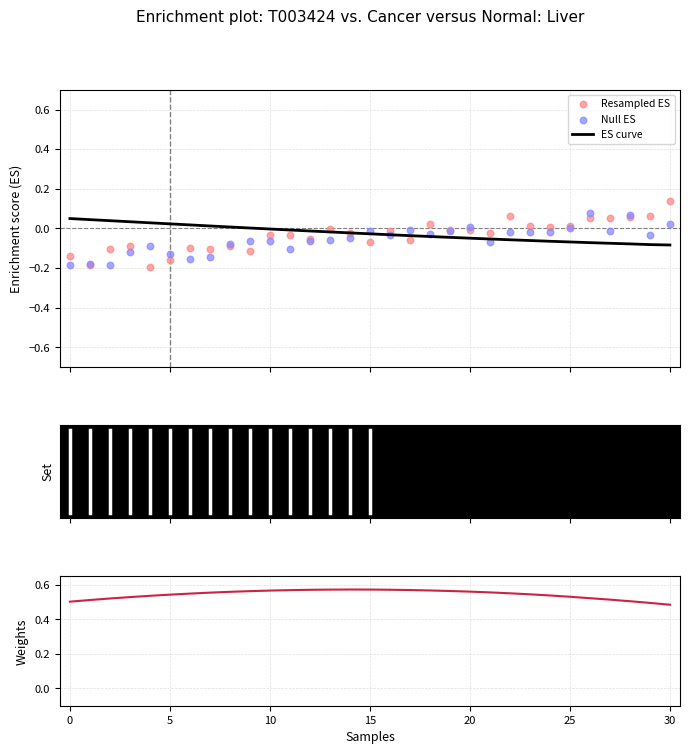

Which series has the largest Y range (max minus min)?

Resampled ES